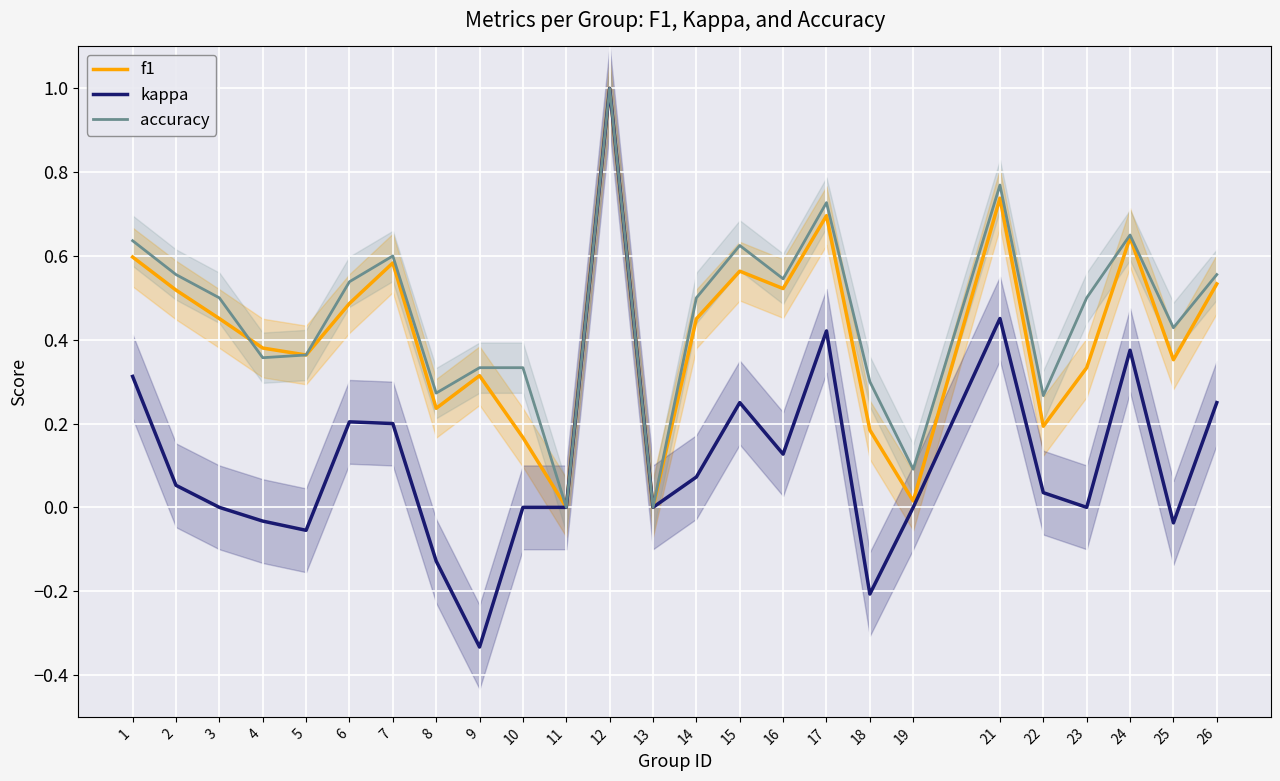

What is the difference between the second highest and second lowest values in the f1 series?

0.7